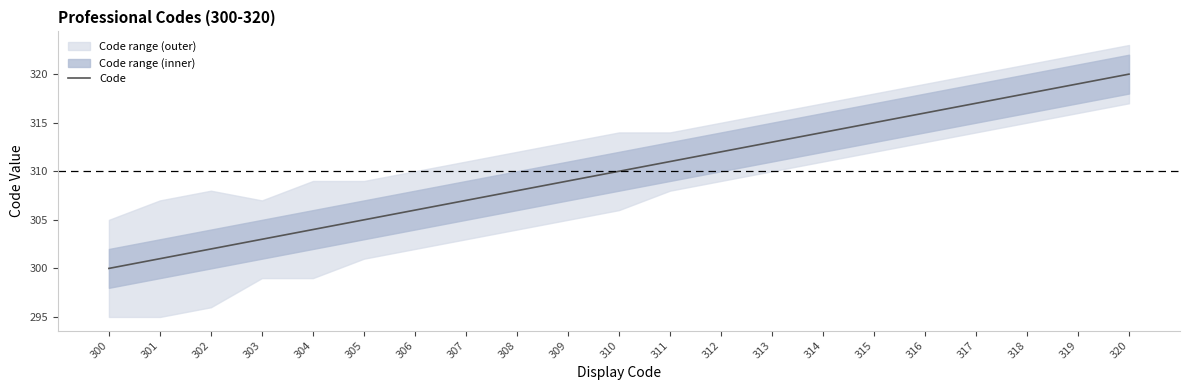

Rank the categories by Code value from lowest to highest.

300, 301, 302, 303, 304, 305, 306, 307, 308, 309, 310, 311, 312, 313, 314, 315, 316, 317, 318, 319, 320